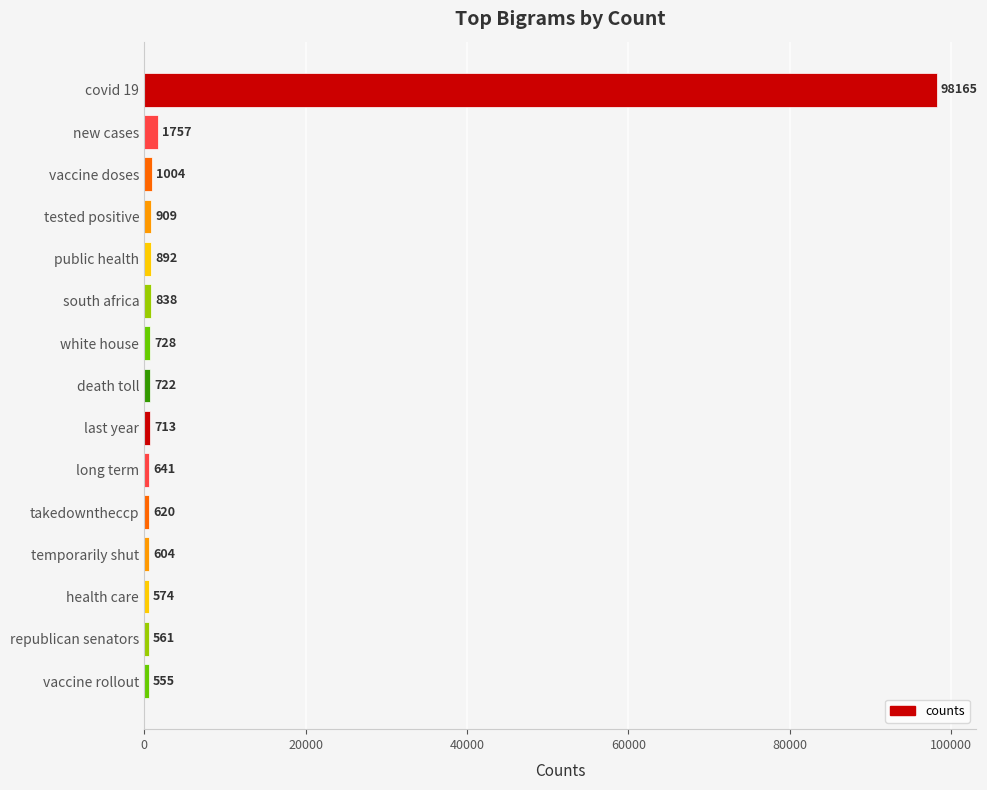

What is the label of the 9th bar from the top?

last year